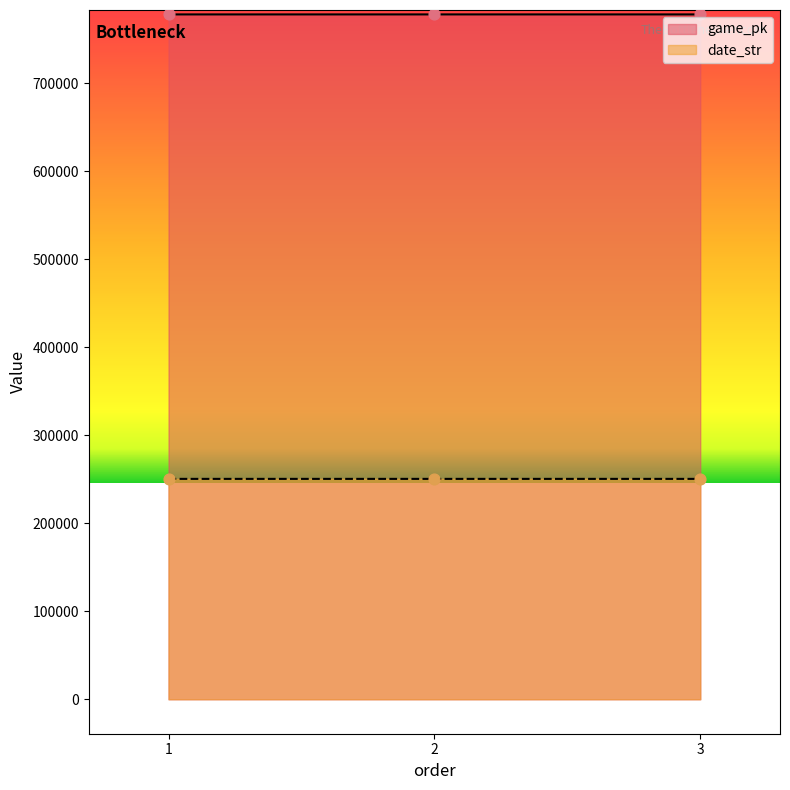

What are all the series names shown in the legend?

game_pk, date_str